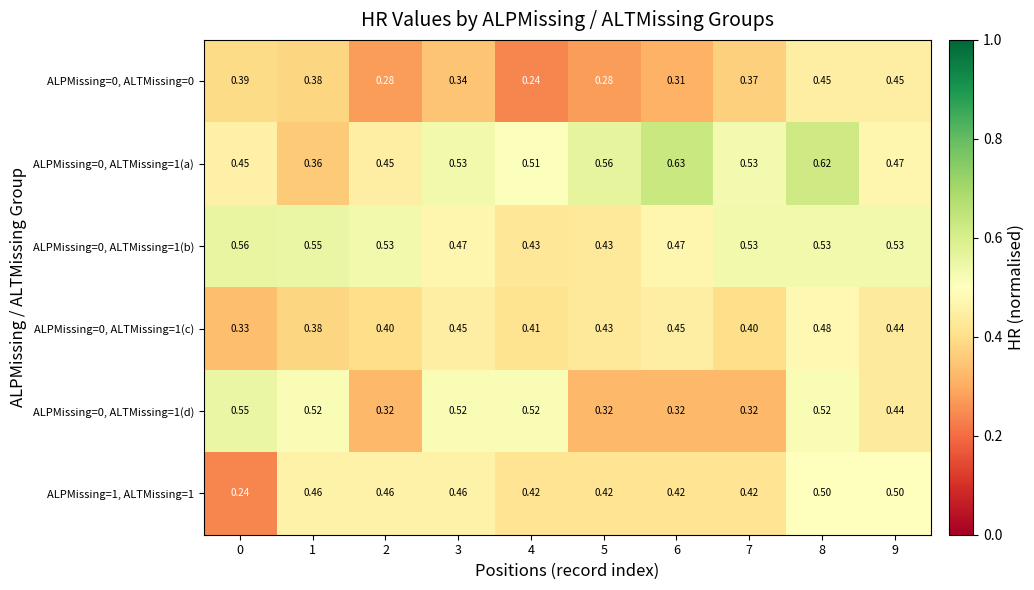

Is the value of ALPMissing=0, ALTMissing=1(b) at 3 greater than the value of ALPMissing=0, ALTMissing=1(d) at 5?

Yes